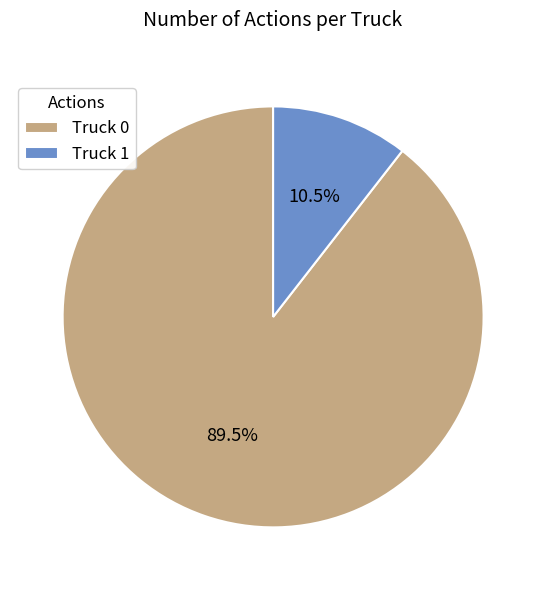

What is the total percentage of Truck 0 and Truck 1?

100.0%